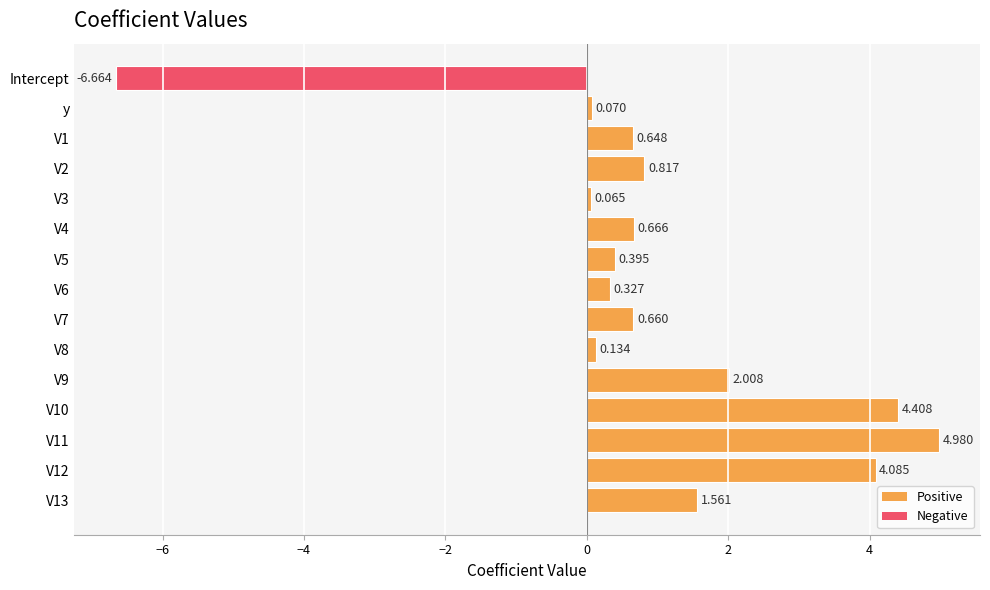

At which category does the chart reach its minimum across all series?

Intercept